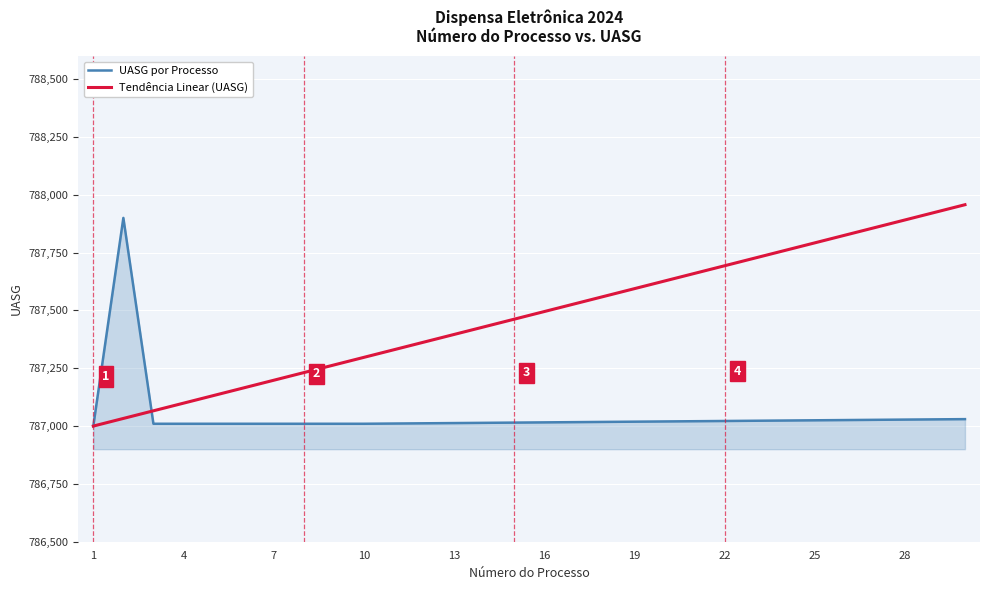

What is the maximum value shown in the chart?

787957